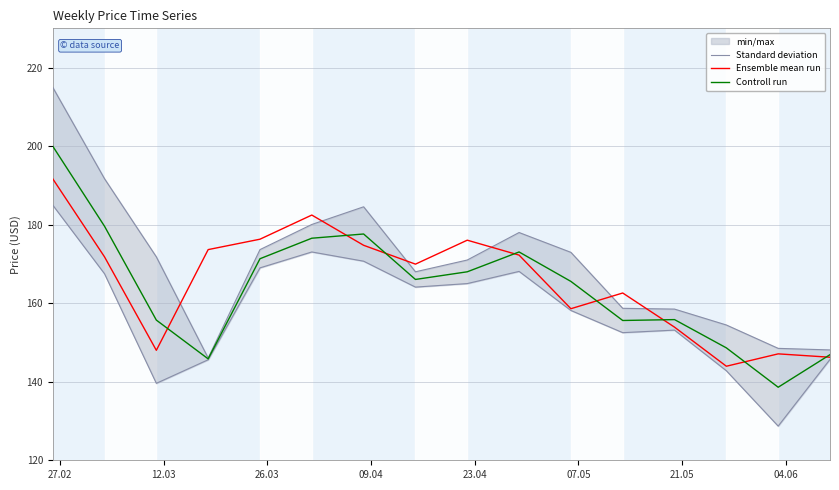

What is the maximum value for Controll run?

200.0